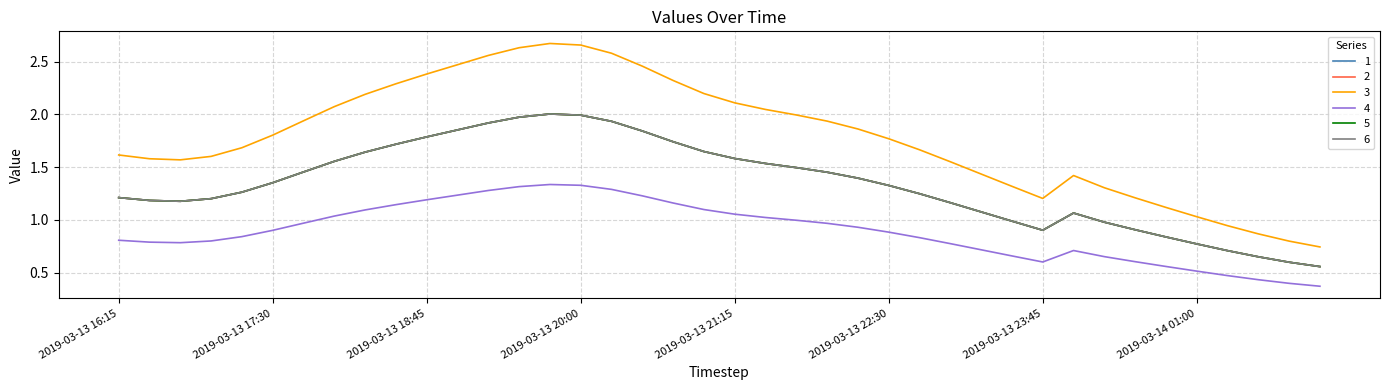

Is this an area chart (filled region under the line)?

No